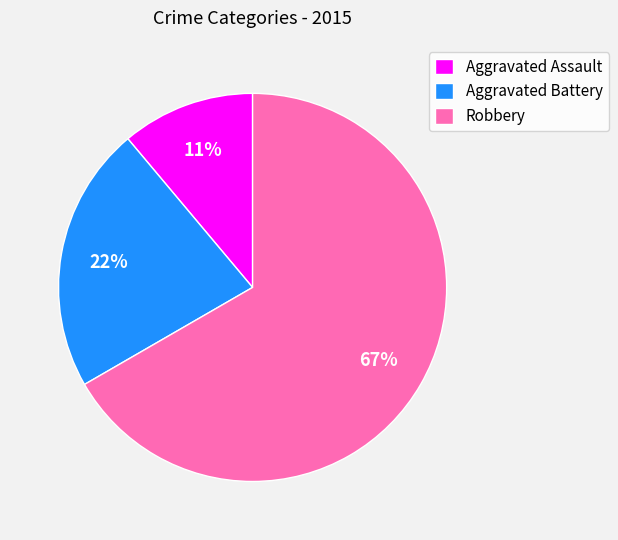

Is the sum of Robbery and Aggravated Assault greater than half?

Yes